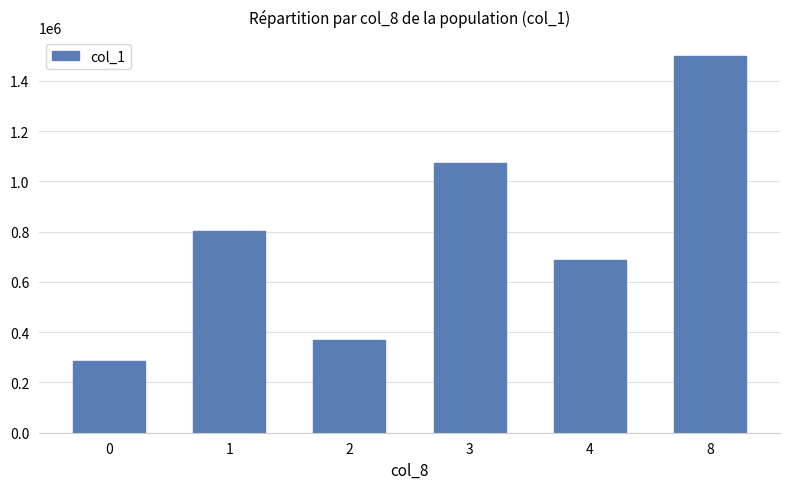

How many data points are less than 803000?

3